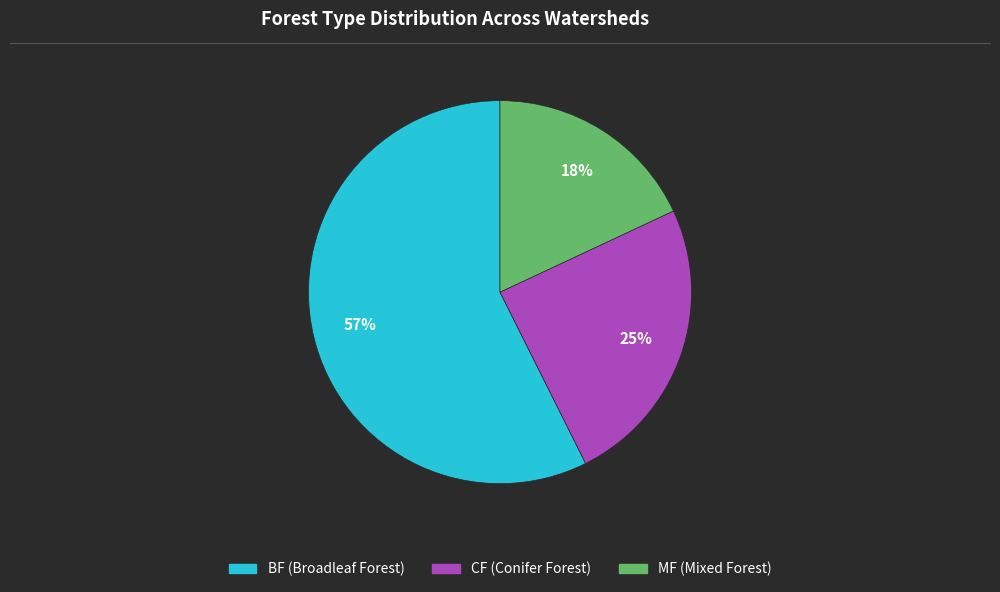

How many segments does this pie chart have?

3